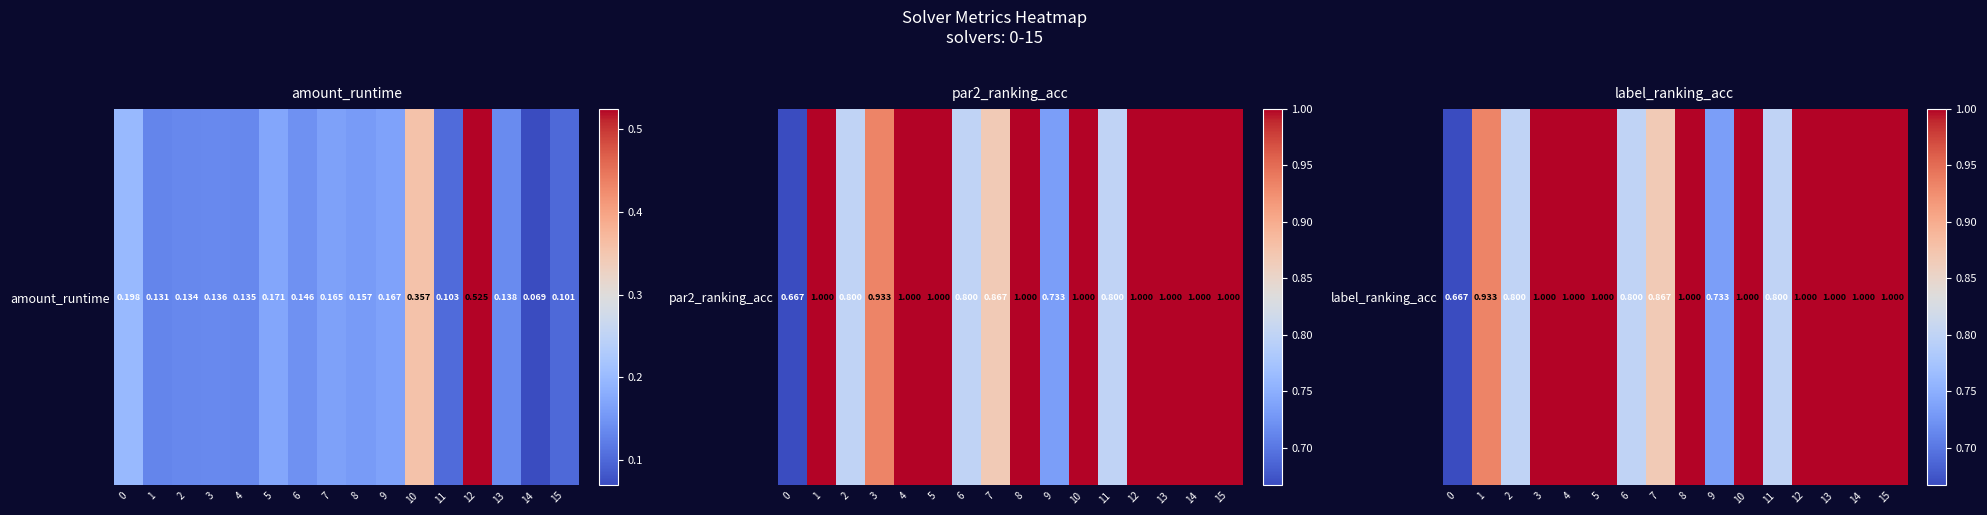

List the labels in order of value, largest first.

3, 4, 5, 8, 10, 12, 13, 14, 15, 1, 7, 2, 6, 11, 9, 0